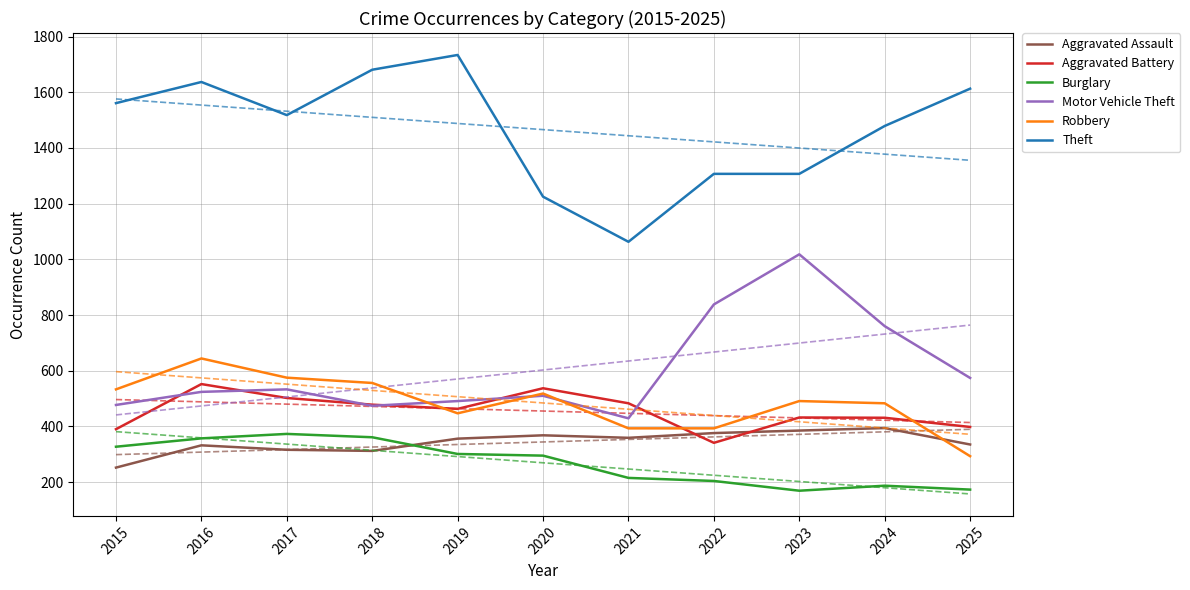

At 2018, list the series in order from largest to smallest.

Theft, Robbery, Aggravated Battery, Motor Vehicle Theft, Burglary, Aggravated Assault